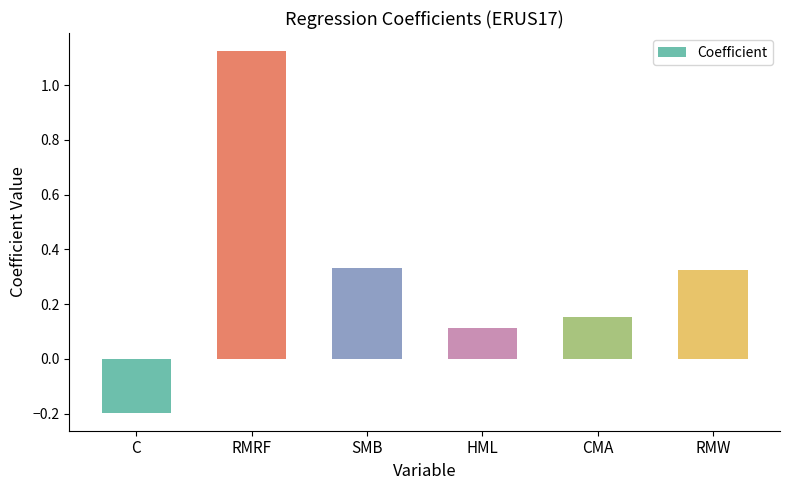

Between SMB and CMA, which is larger?

SMB